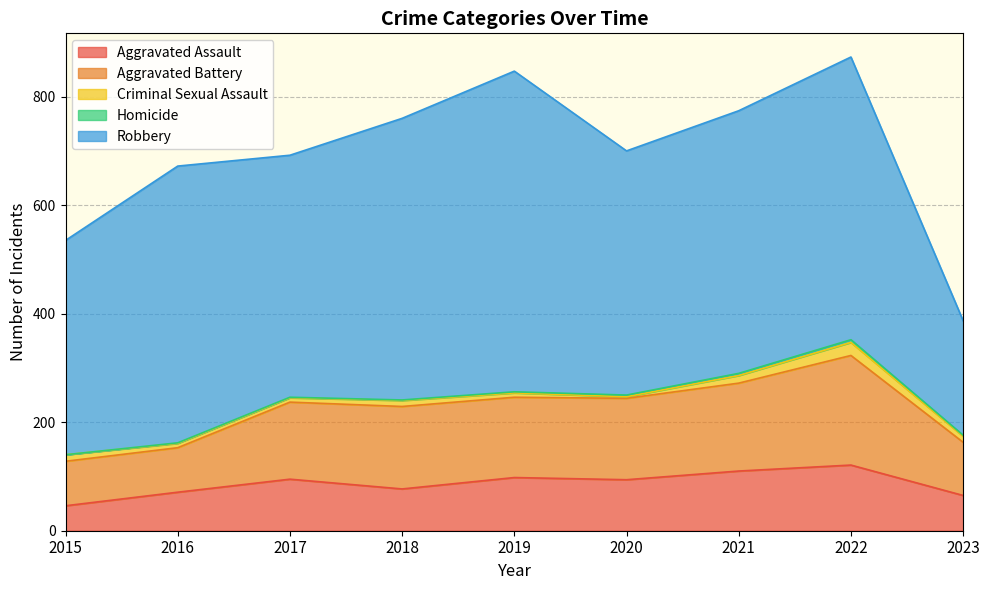

At which category does Aggravated Assault reach its first local peak?

2017